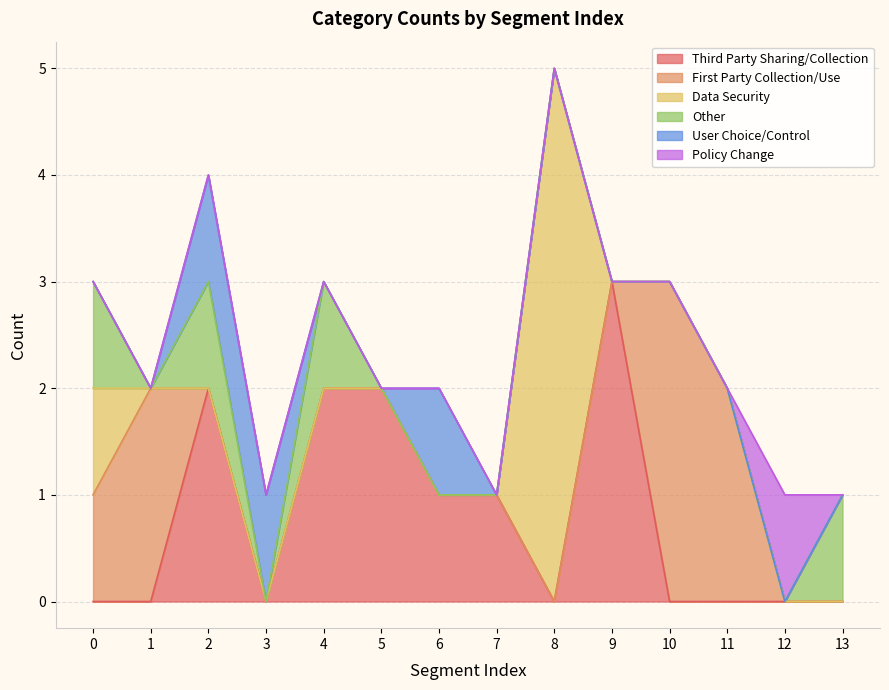

What is the spread (max minus min) of values at 8?

5